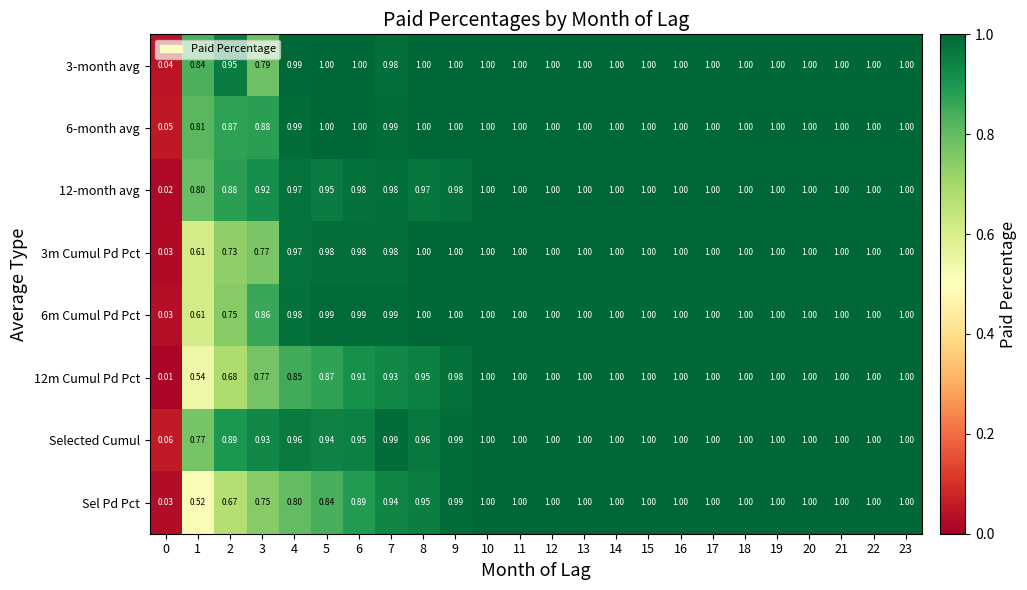

Is the value of 3-month avg at 12 greater than the value of 12m Cumul Pd Pct at 3?

Yes